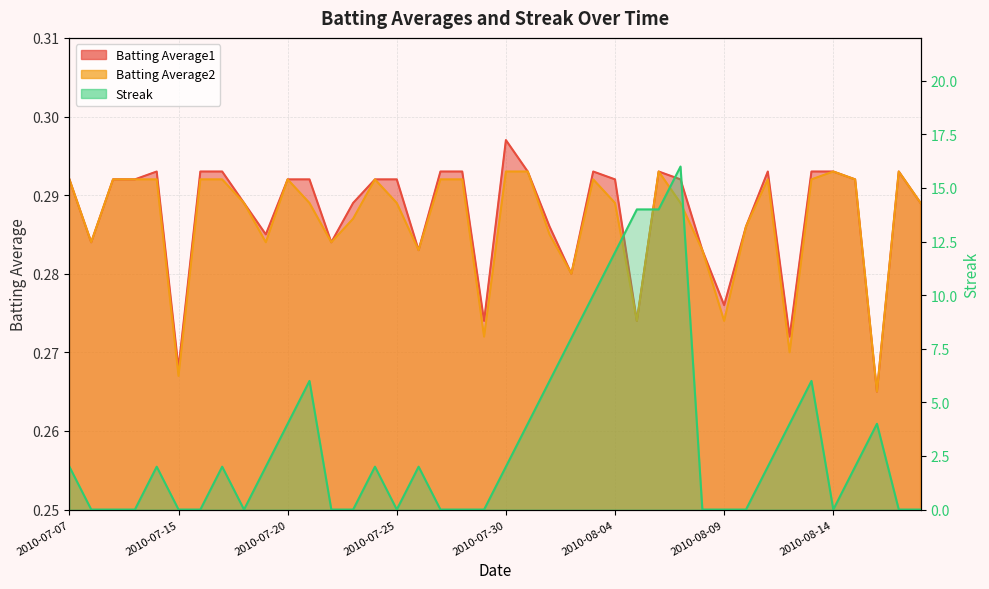

Where is the first local minimum for Batting Average2?

2010-07-08